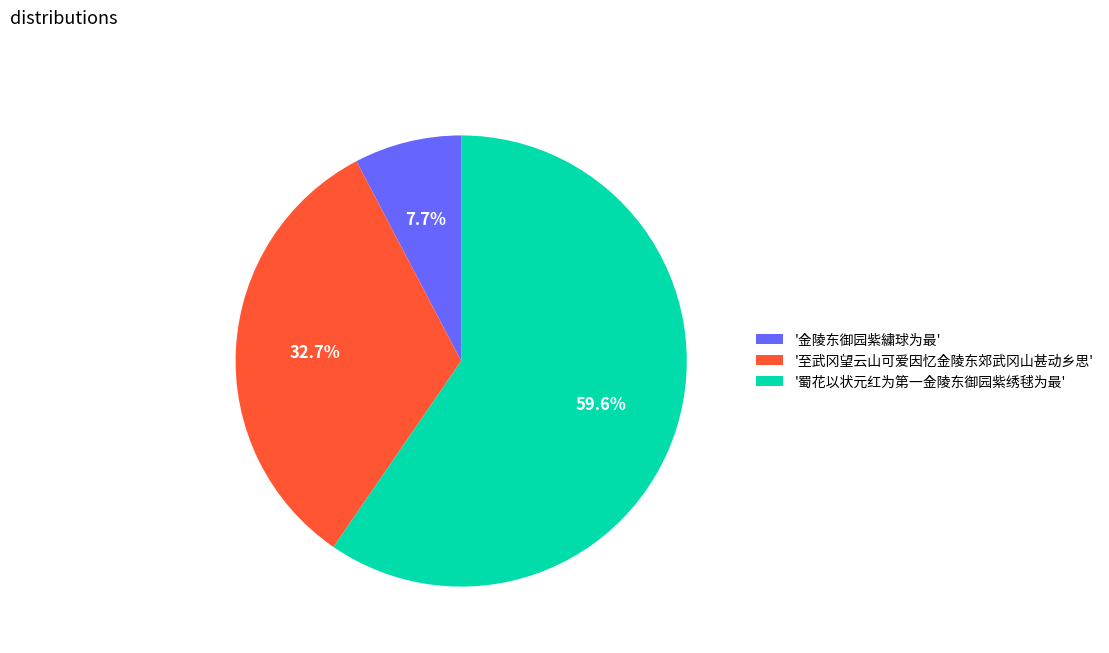

What is the total percentage of '金陵东御园紫繍球为最' and '蜀花以状元红为第一金陵东御园紫绣毬为最'?

67.3%